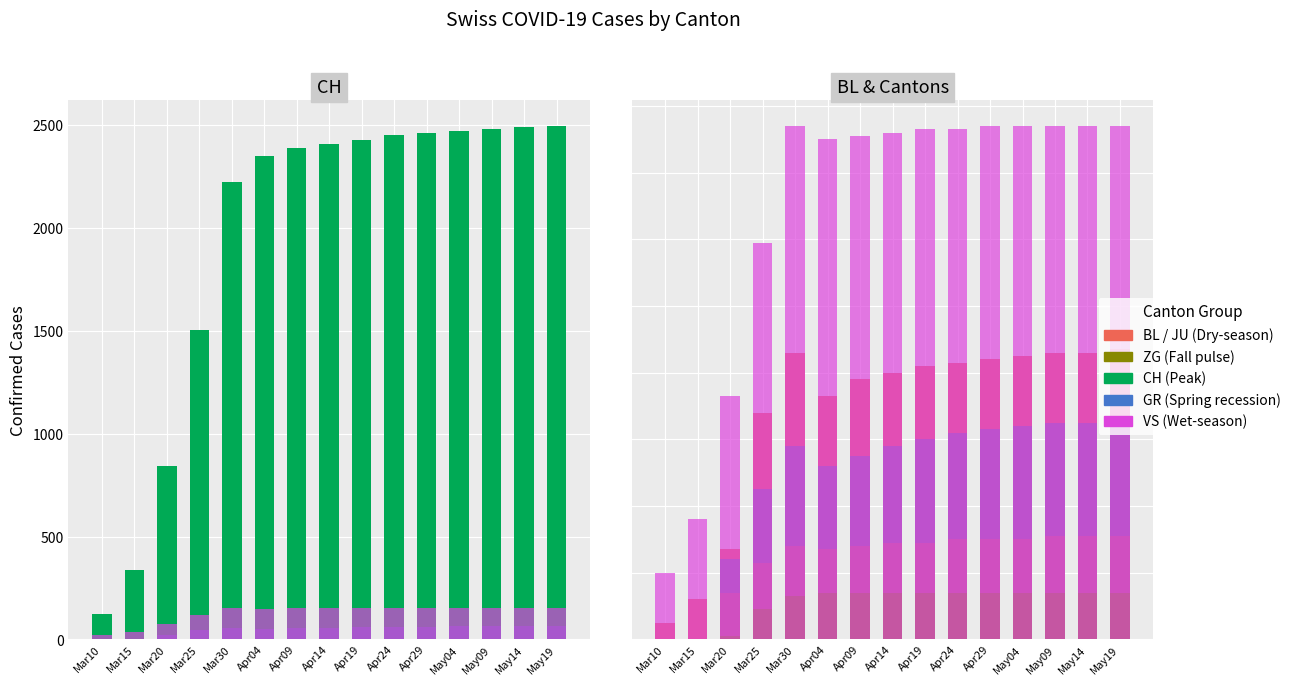

Reading right to left, transcribe all the data shown in this chart.

CH: May19=2495	May14=2490	May09=2480	May04=2470	Apr29=2460	Apr24=2450	Apr19=2430	Apr14=2407	Apr09=2387	Apr04=2349	Mar30=2222	Mar25=1505	Mar20=842	Mar15=339	Mar10=123
GR: May19=66	May14=65	May09=65	May04=64	Apr29=63	Apr24=62	Apr19=60	Apr14=58	Apr09=55	Apr04=52	Mar30=58	Mar25=45	Mar20=24	Mar15=0	Mar10=0
VS: May19=154	May14=154	May09=154	May04=154	Apr29=154	Apr24=153	Apr19=153	Apr14=152	Apr09=151	Apr04=150	Mar30=154	Mar25=119	Mar20=73	Mar15=36	Mar10=20
BL: May19=87	May14=86	May09=86	May04=85	Apr29=84	Apr24=83	Apr19=82	Apr14=80	Apr09=78	Apr04=73	Mar30=86	Mar25=68	Mar20=27	Mar15=12	Mar10=5
JU: May19=31	May14=31	May09=31	May04=30	Apr29=30	Apr24=30	Apr19=29	Apr14=29	Apr09=28	Apr04=27	Mar30=28	Mar25=23	Mar20=14	Mar15=9	Mar10=5
ZG: May19=14	May14=14	May09=14	May04=14	Apr29=14	Apr24=14	Apr19=14	Apr14=14	Apr09=14	Apr04=14	Mar30=13	Mar25=9	Mar20=1	Mar15=0	Mar10=0